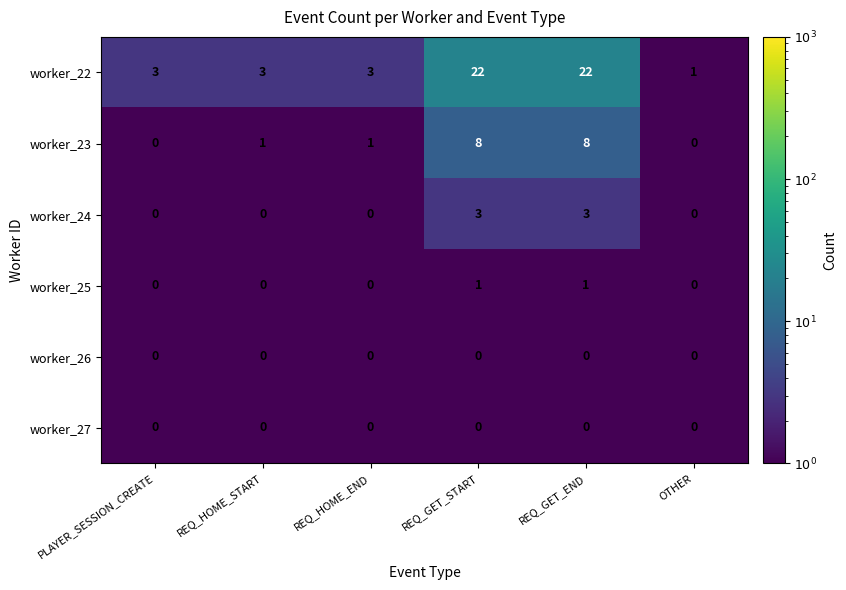

Between PLAYER_SESSION_CREATE and REQ_HOME_START, which series saw the biggest shift?

worker_23